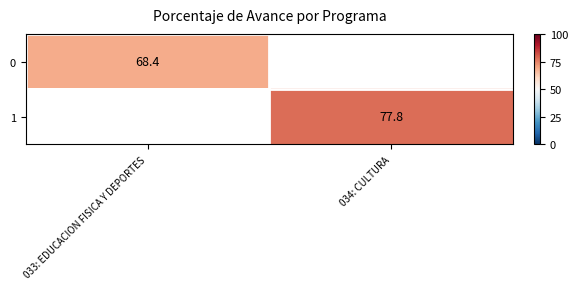

Is it true that 0 equals 109.3 at 033: EDUCACION FISICA Y DEPORTES?

False